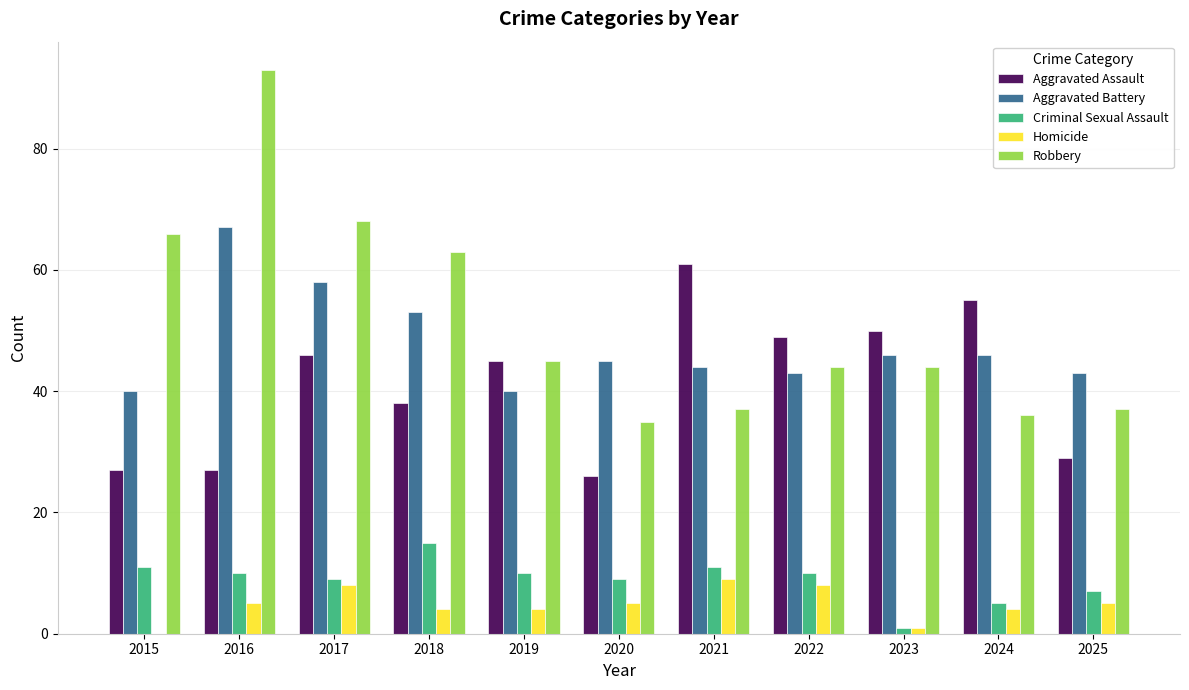

What is the sum of all Robbery values?

568